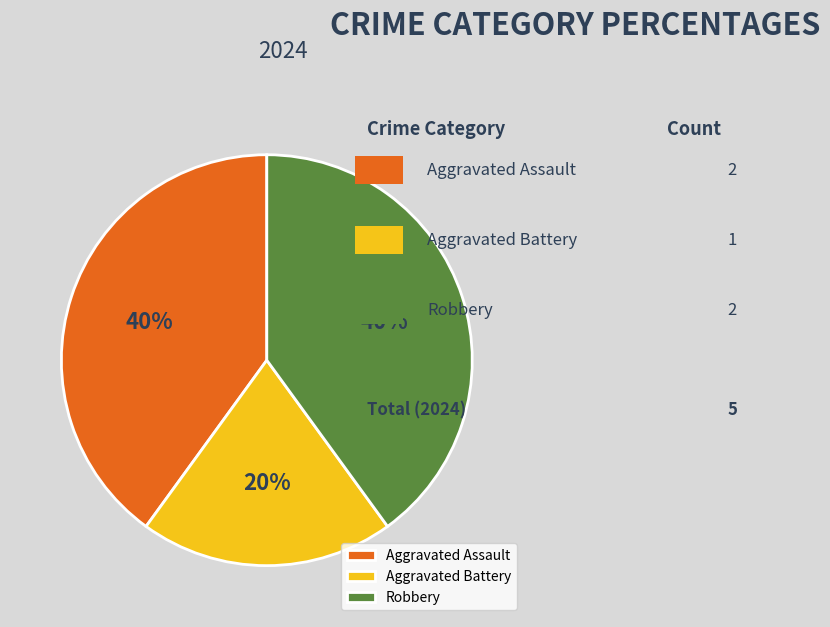

What is the ratio of the value at Aggravated Assault to the value at Robbery?

1.0